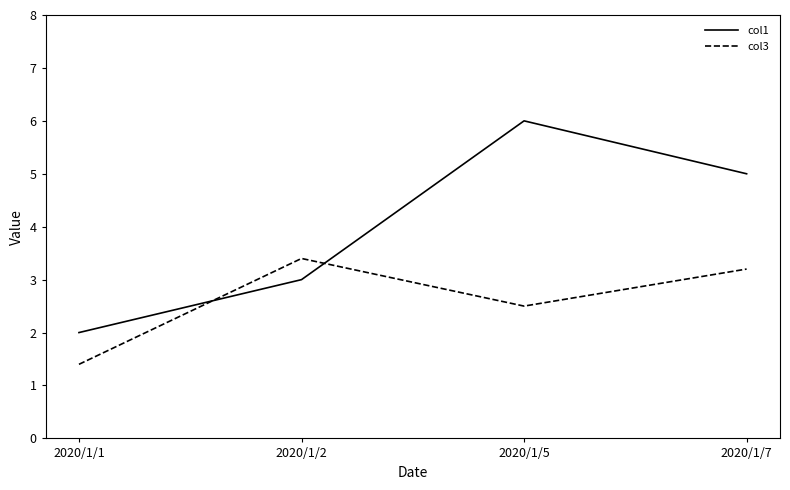

What are all the series names shown in the legend?

col1, col3